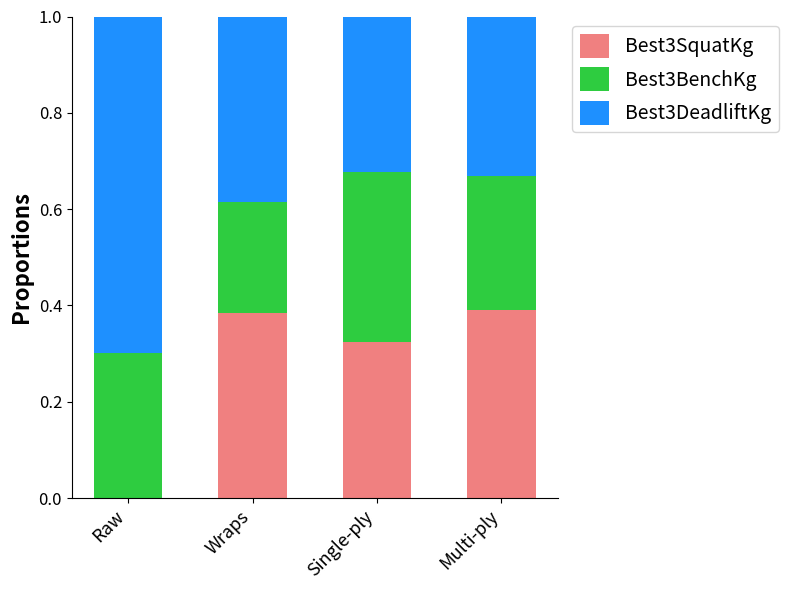

What is the sum of all Best3SquatKg values?

1.1